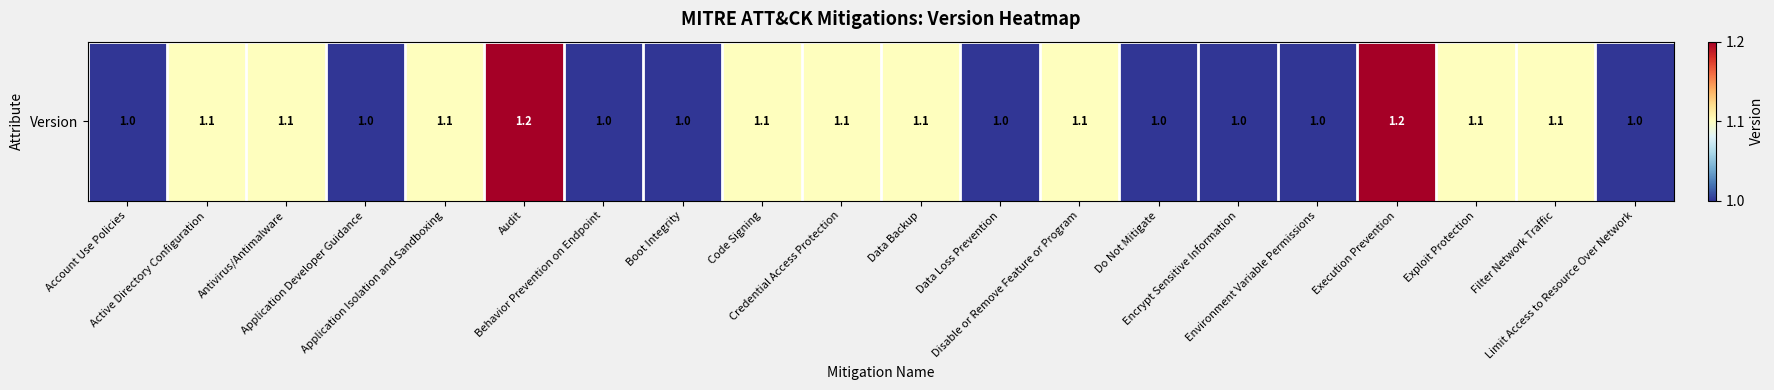

Reading left to right, what are all the values shown in this chart?

1.0	1.1	1.1	1.0	1.1	1.2	1.0	1.0	1.1	1.1	1.1	1.0	1.1	1.0	1.0	1.0	1.2	1.1	1.1	1.0